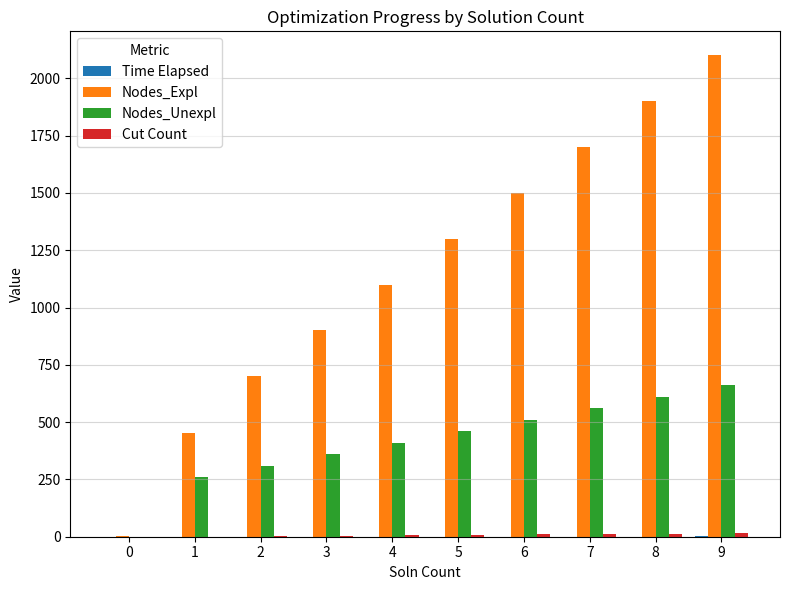

At which category is the sum across all series the highest?

9